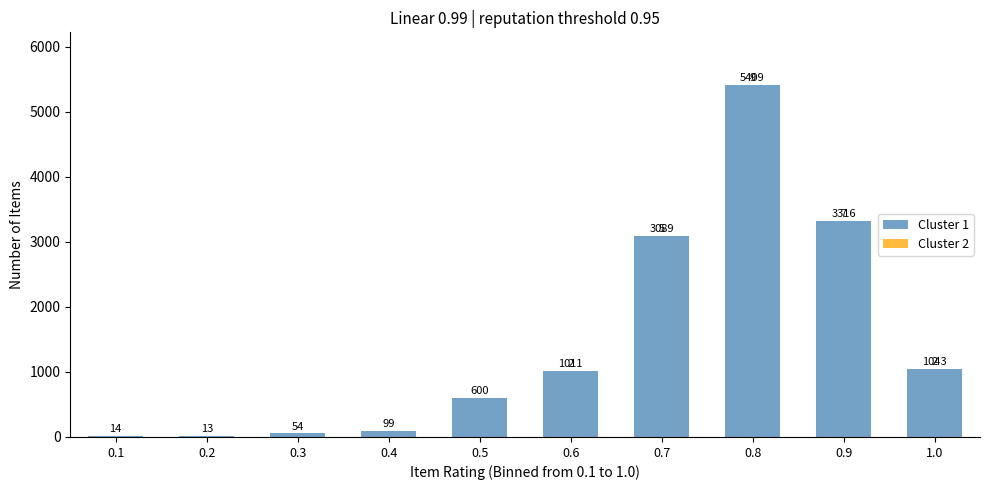

At which category is the sum across all series the highest?

0.8